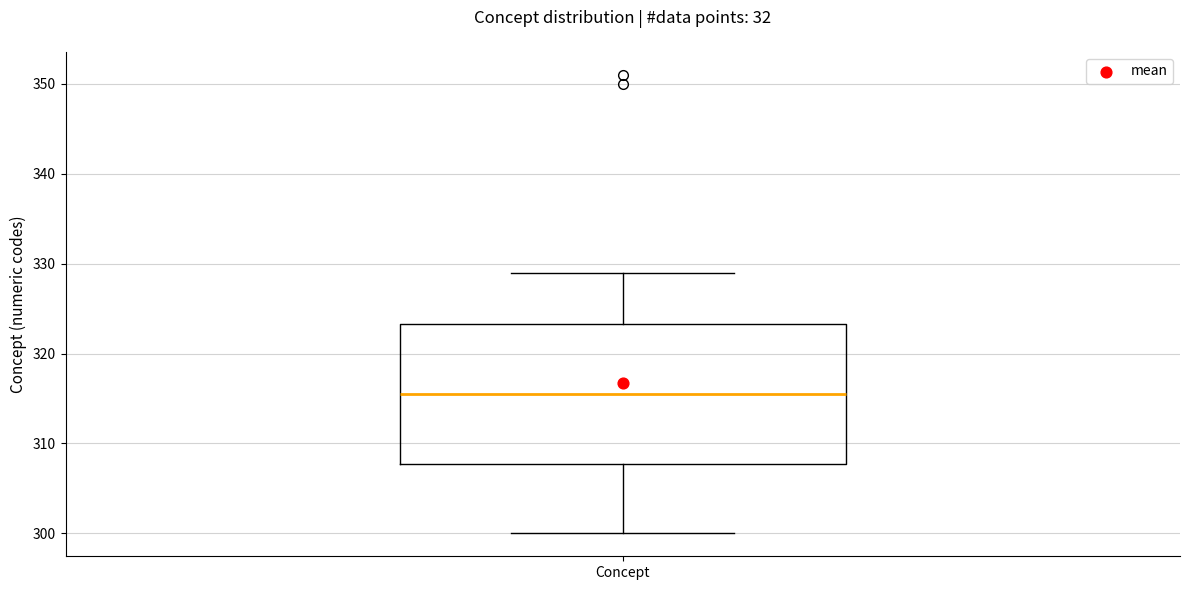

Where does the upper whisker of the box for Concept end on the y-axis? The values are not printed on the chart, so give them approximately, as read against the axis.

329